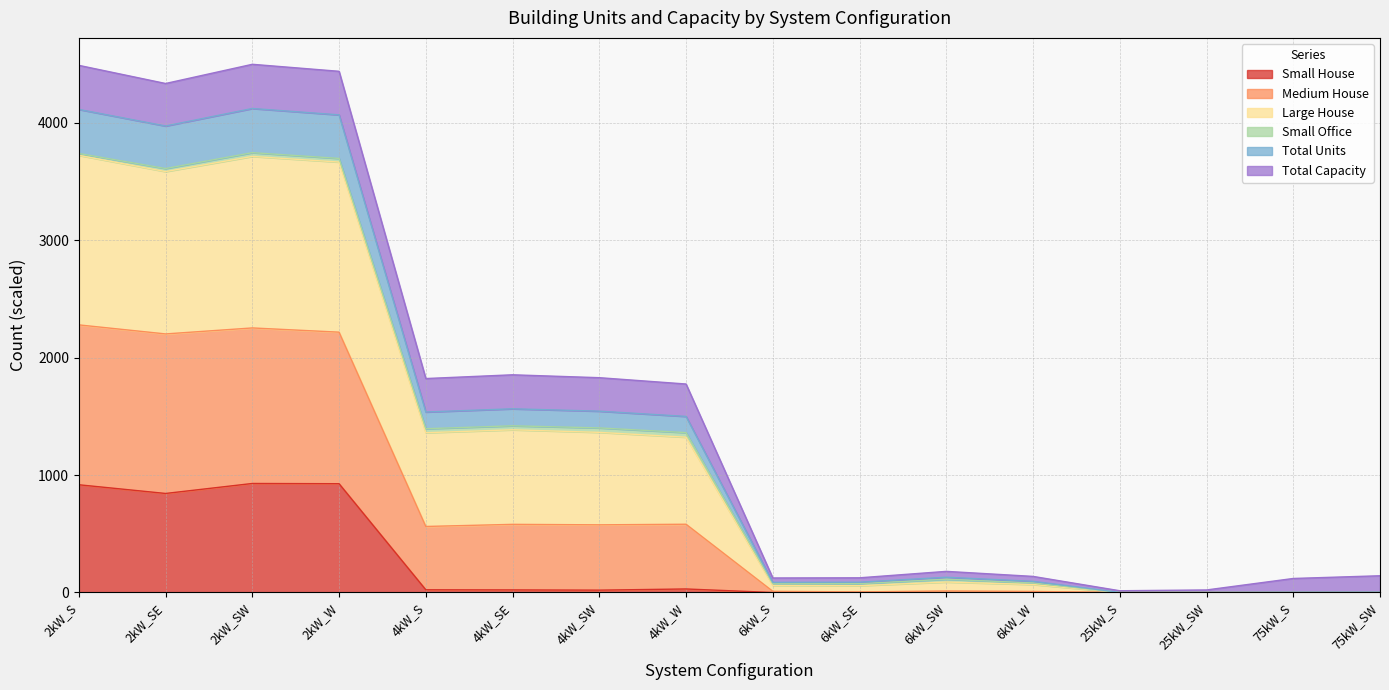

What is the highest value of the Small House series?

928.0